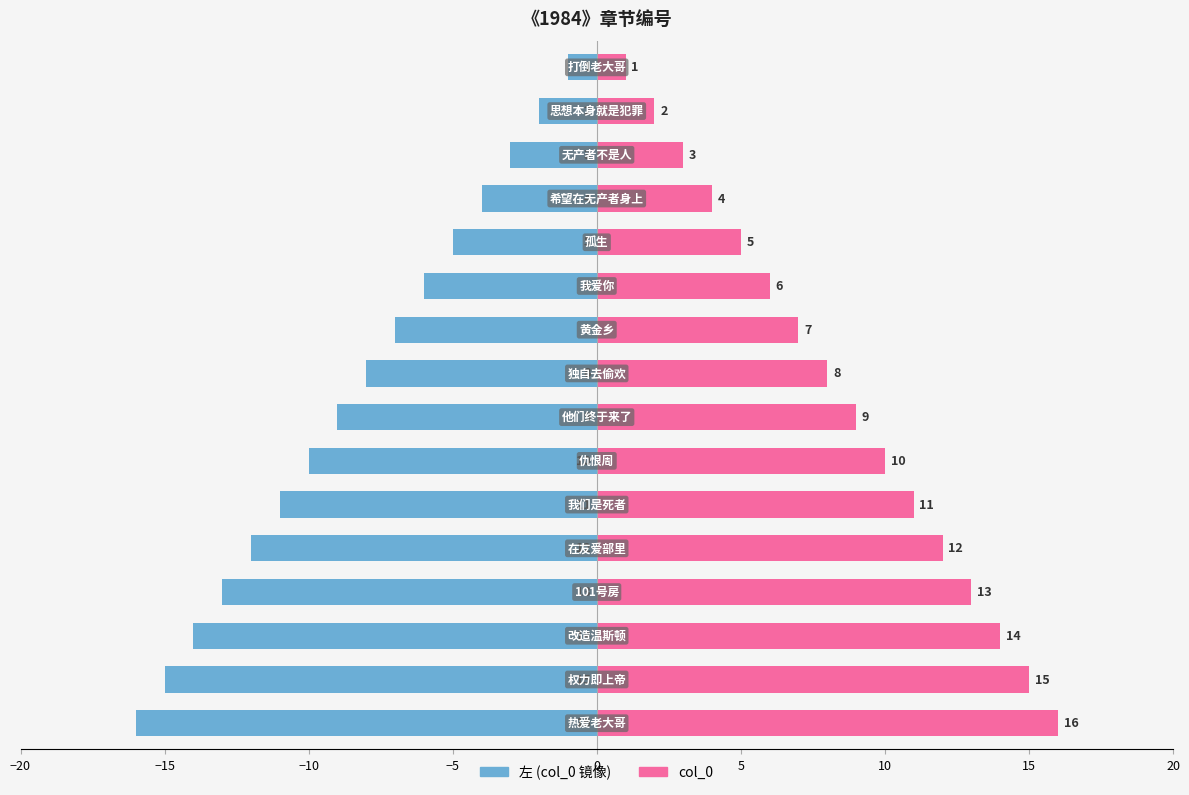

The value of col_0 at 10 is 12. True or false?

False